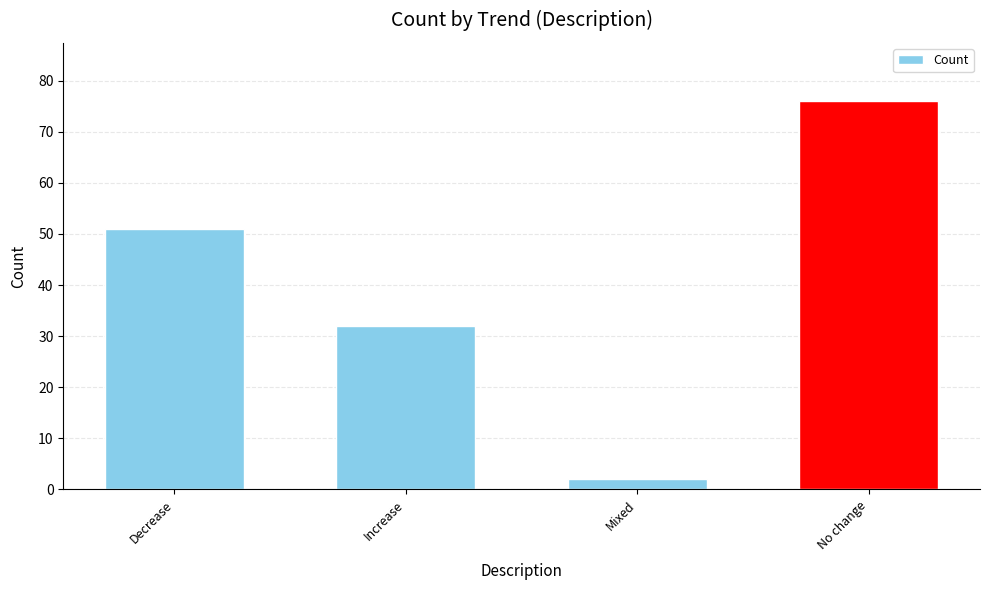

Are the bars grouped side by side (vs. stacked)?

No